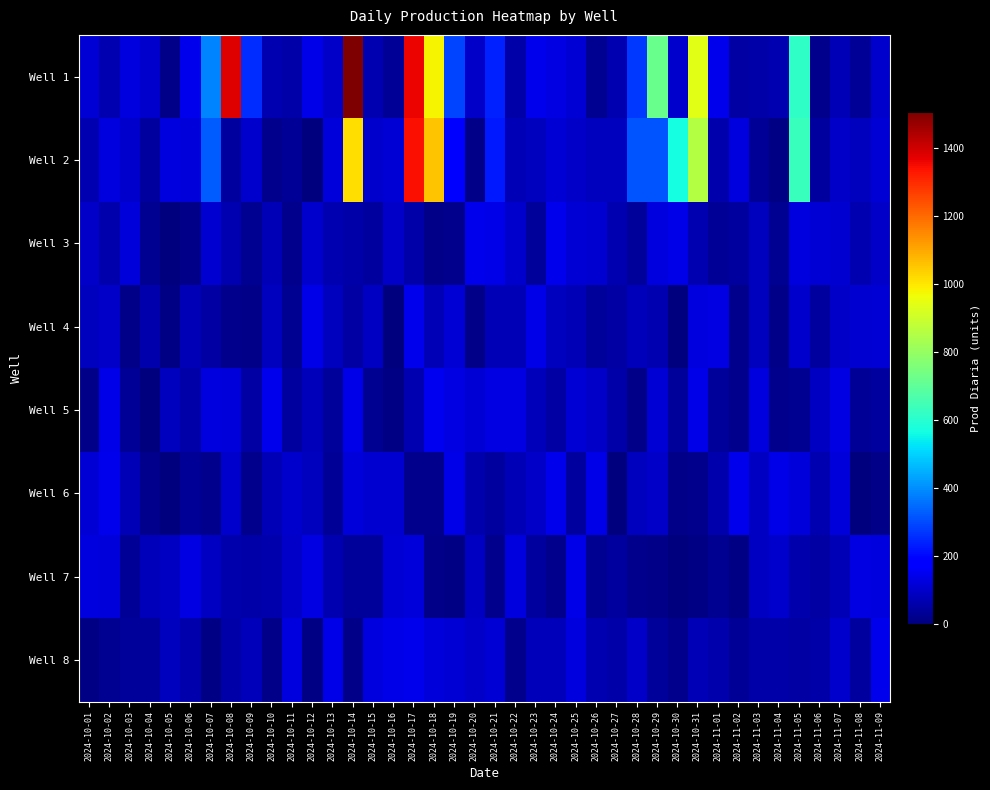

At 2024-11-08, list the series in order from smallest to largest.

Well 6, Well 5, Well 1, Well 8, Well 3, Well 2, Well 4, Well 7